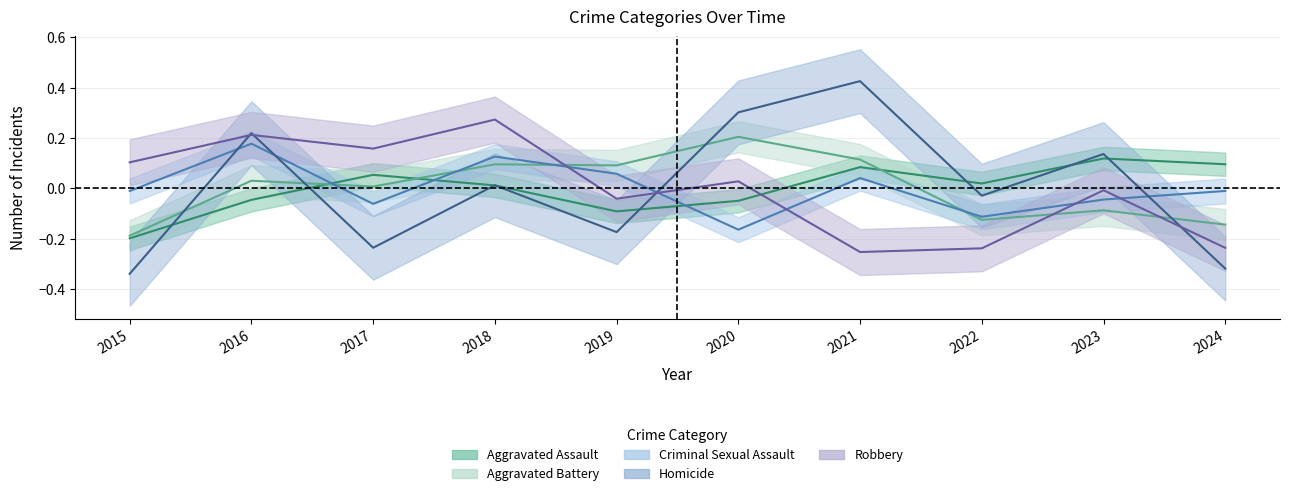

How many lines are shown in the chart?

5